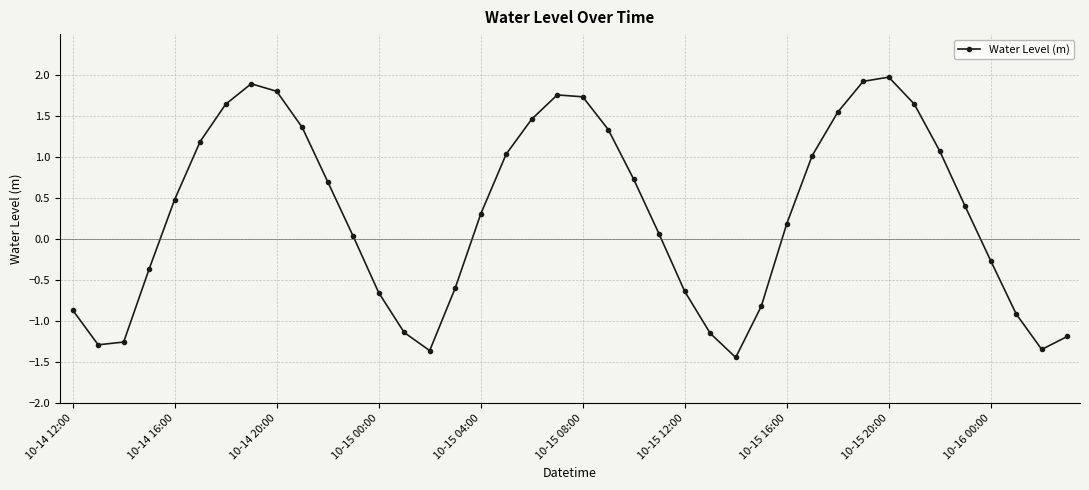

What is the difference between the second highest and second lowest values?

3.3